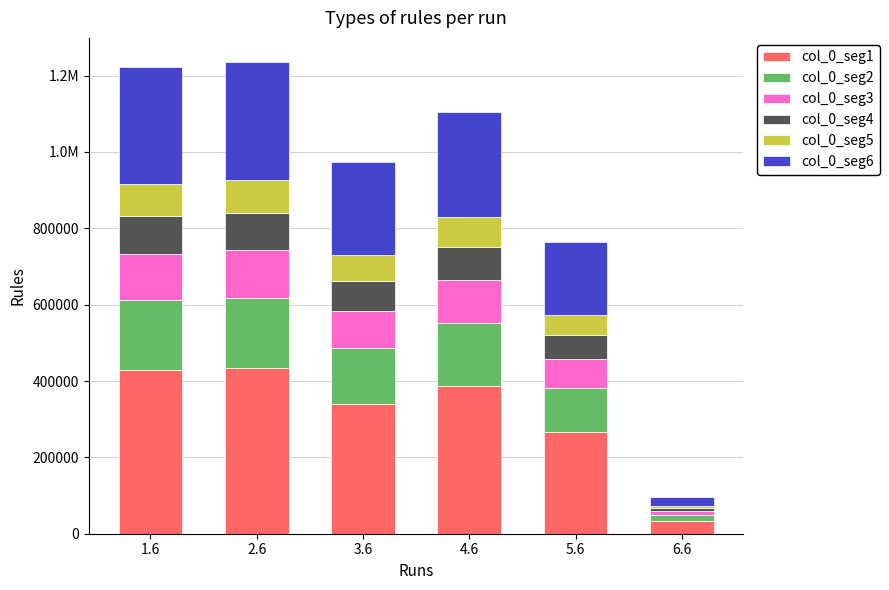

List the labels in order of col_0_seg4 value, largest first.

2.6, 1.6, 4.6, 3.6, 5.6, 6.6